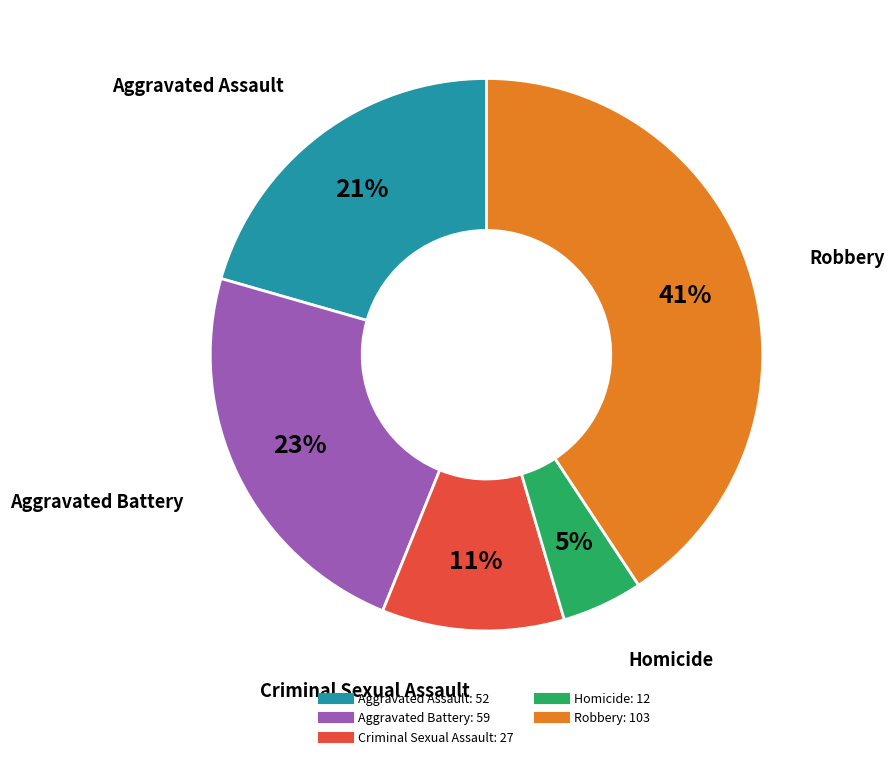

Approximately how many times larger is the value at Criminal Sexual Assault compared to Aggravated Battery?

0.5